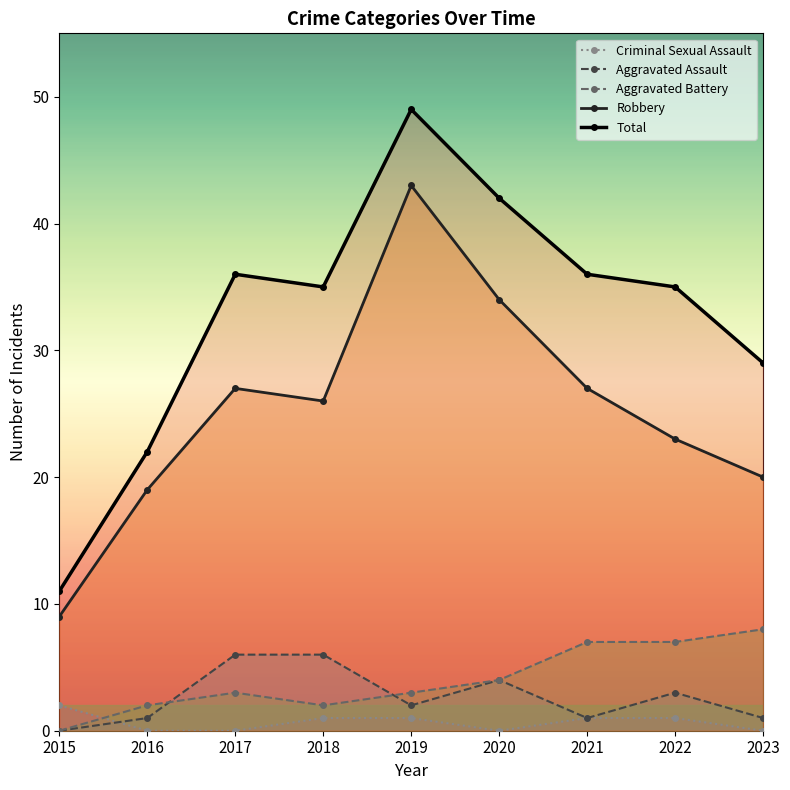

Reading right to left, list all the values displayed in this chart.

Criminal Sexual Assault: 0	1	1	0	1	1	0	0	2
Aggravated Assault: 1	3	1	4	2	6	6	1	0
Aggravated Battery: 8	7	7	4	3	2	3	2	0
Robbery: 20	23	27	34	43	26	27	19	9
Total: 29	35	36	42	49	35	36	22	11